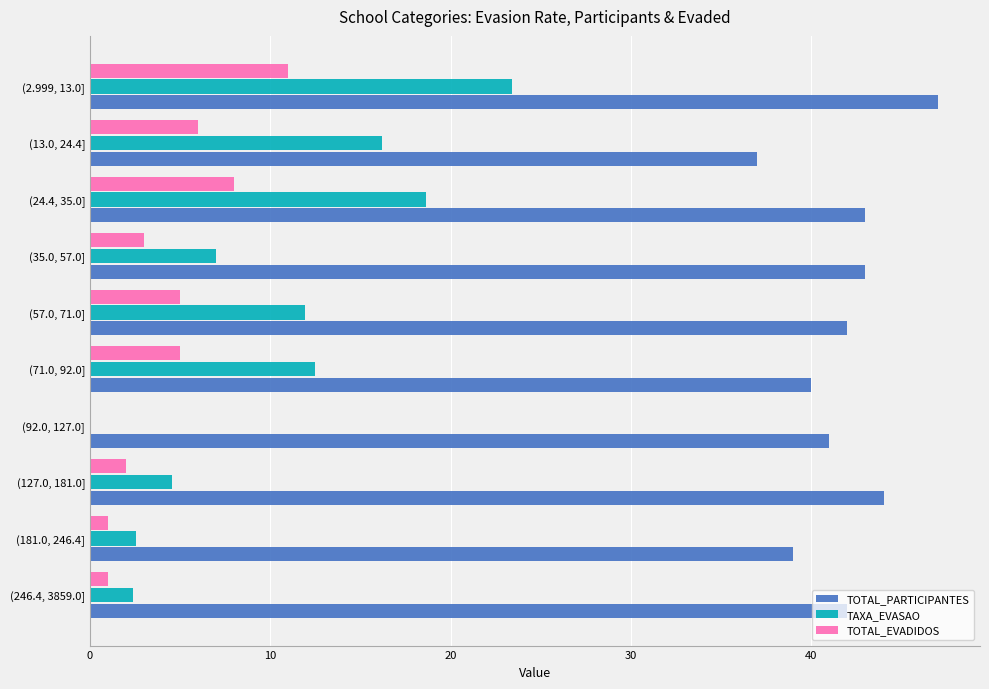

What is the approximate value of TAXA_EVASAO at (57.0, 71.0]?

11.9